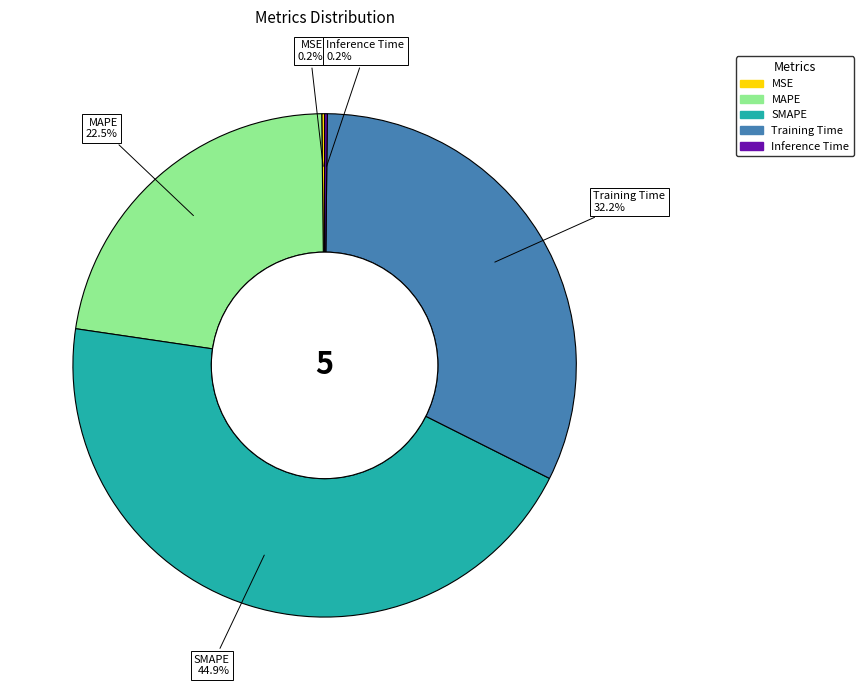

To the nearest percent, what is the average slice percentage?

20%